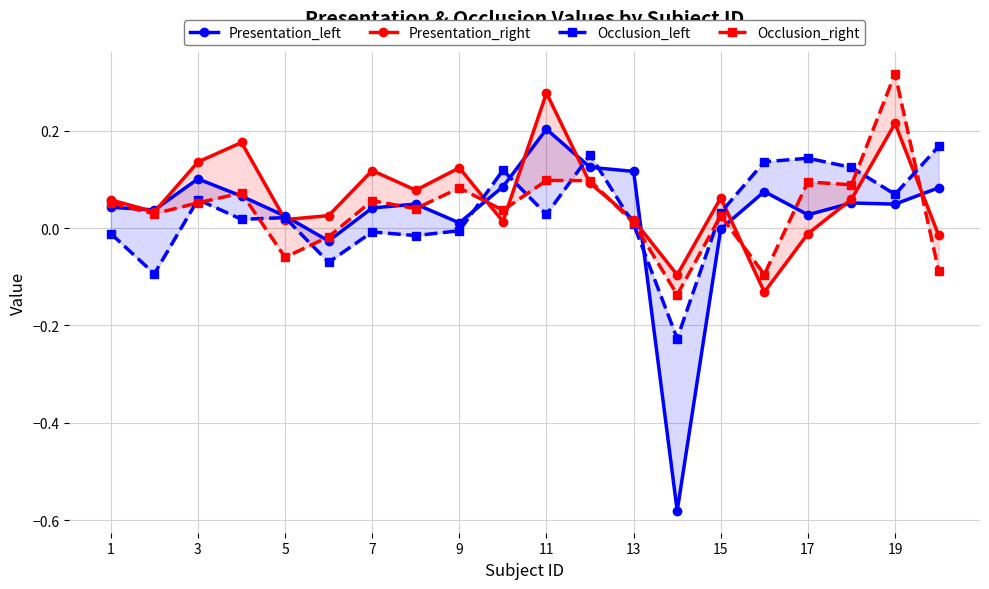

What is the average value of the Presentation_right series?

0.1